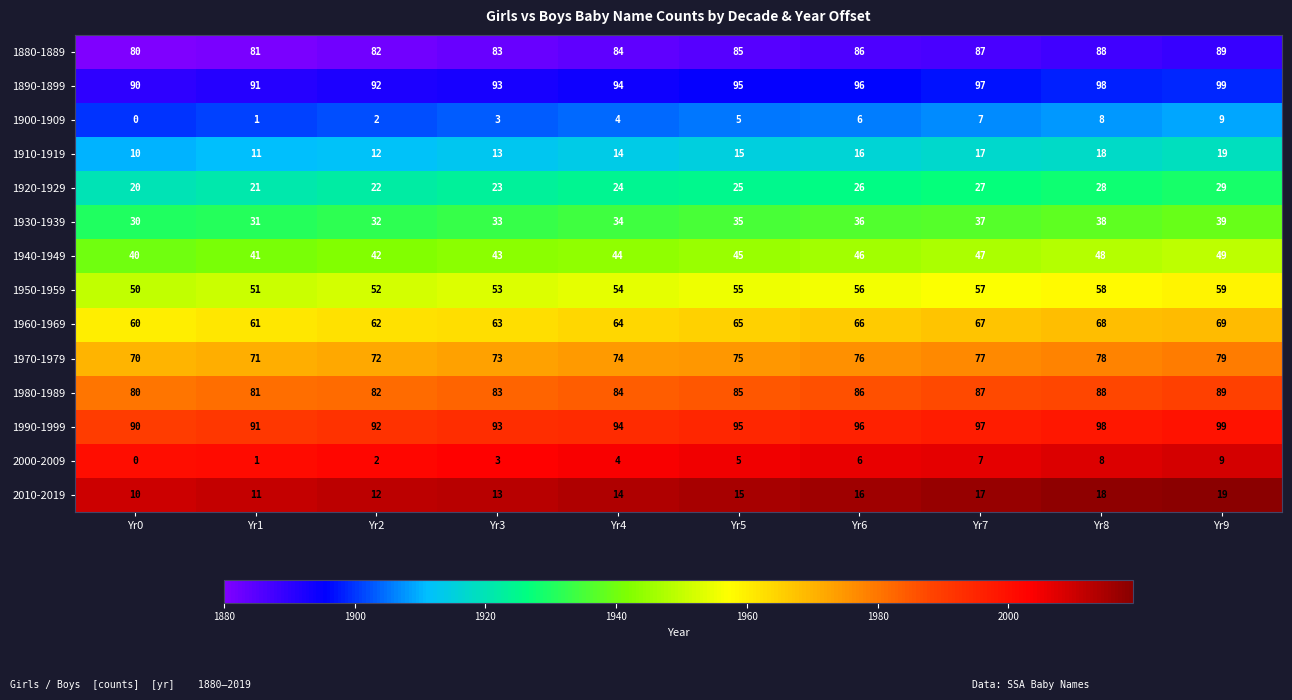

Which category has the lowest value across all series?

Yr0